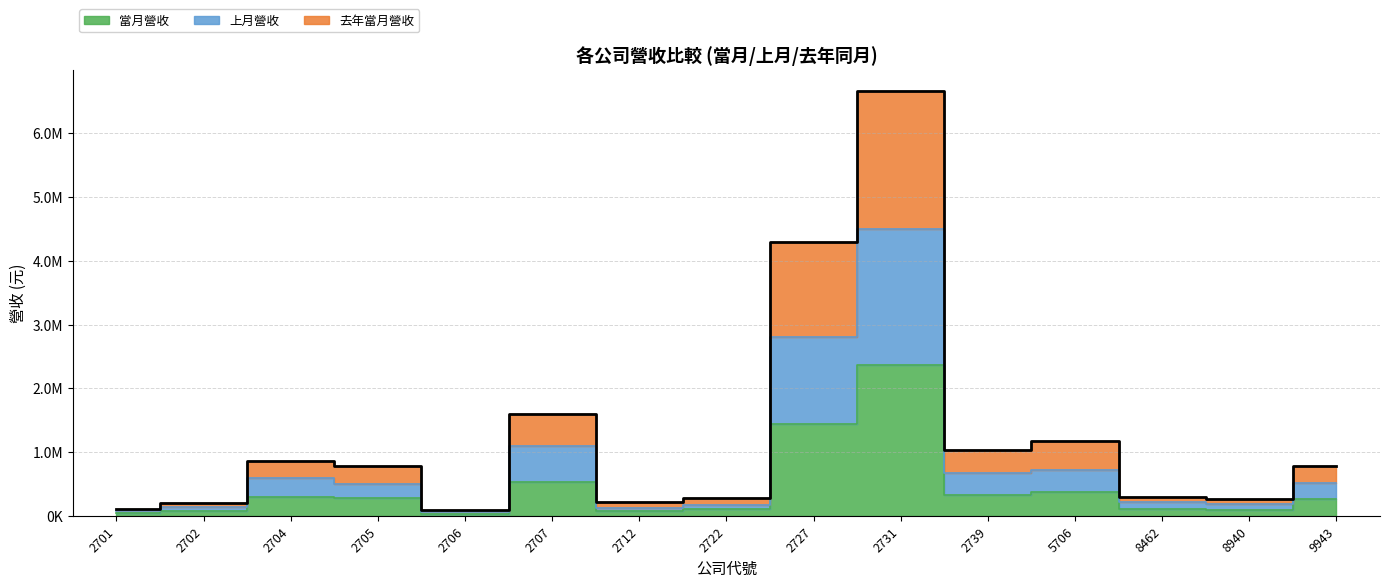

True or false: 去年當月營收 and 上月營收 cross at least once.

False